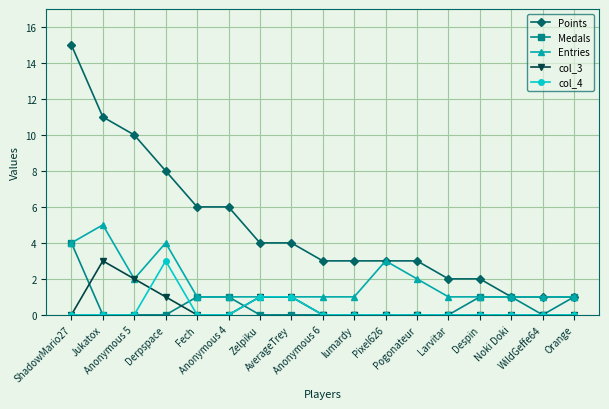

What is the sum of all Entries values?

31